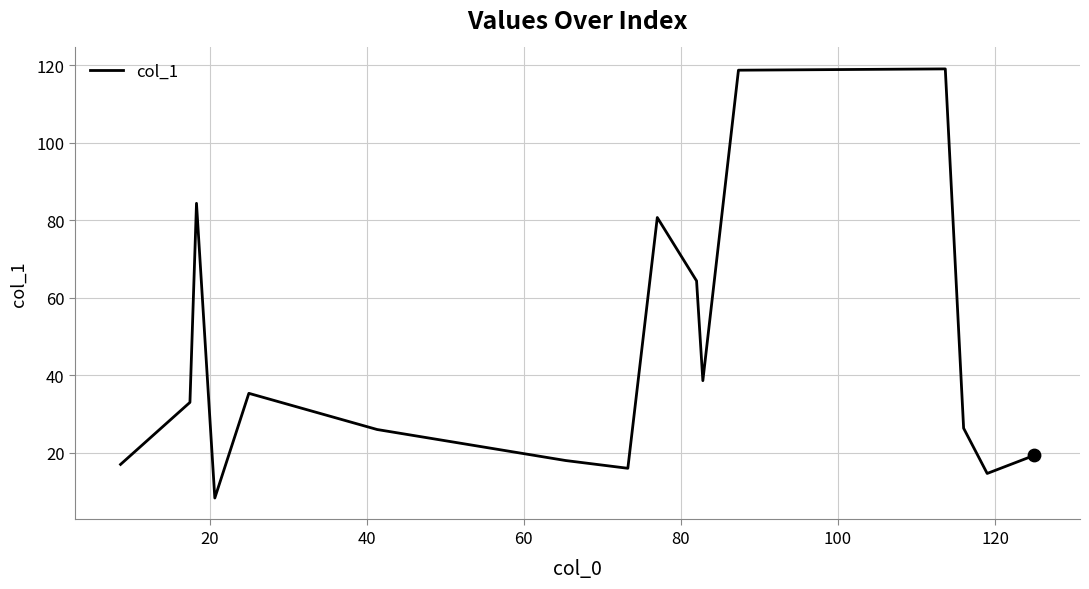

What is the smallest value displayed?

8.3